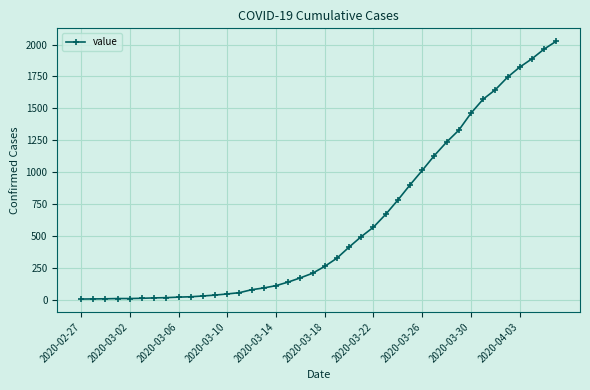

What is the maximum value shown in the chart?

2026